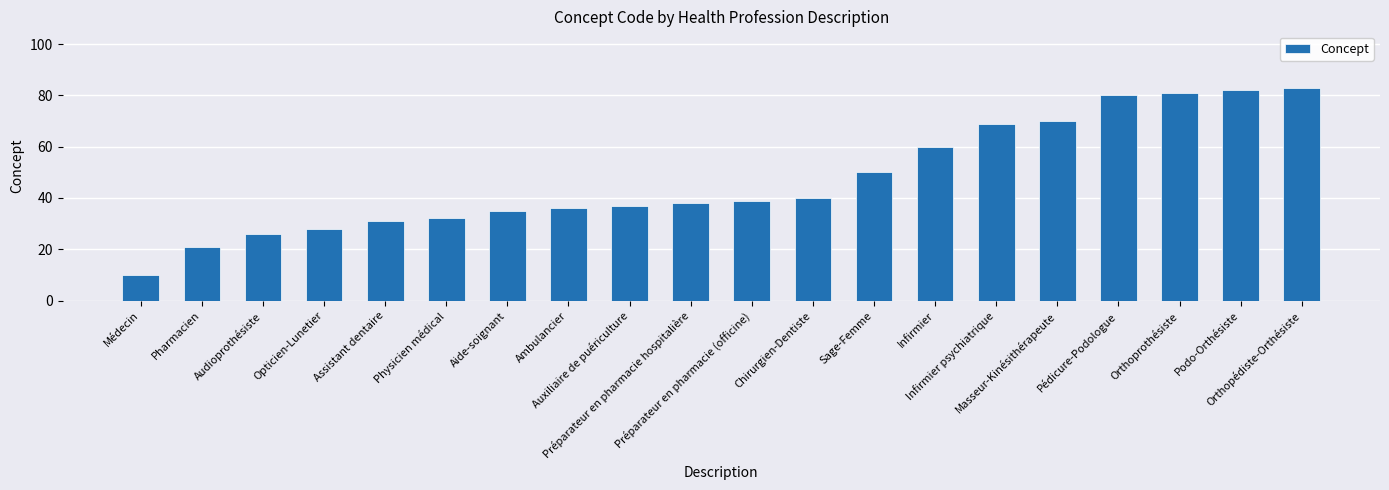

How many values are below 39?

10